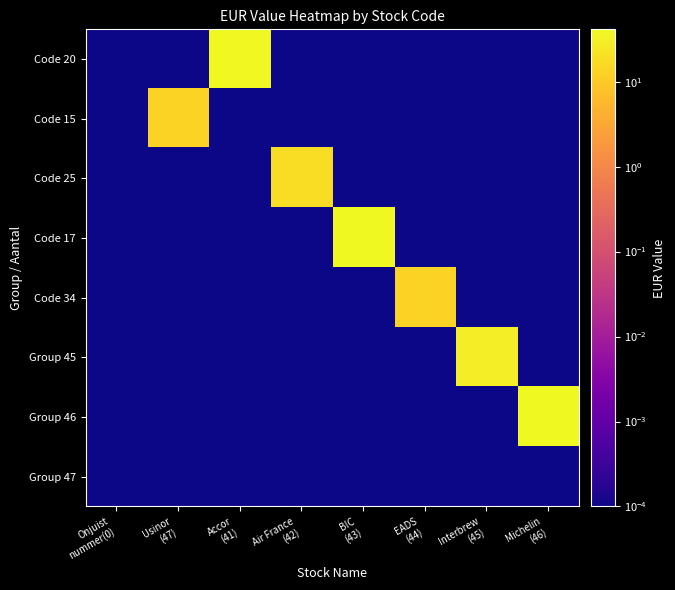

Which series has the widest spread of values?

Code 20